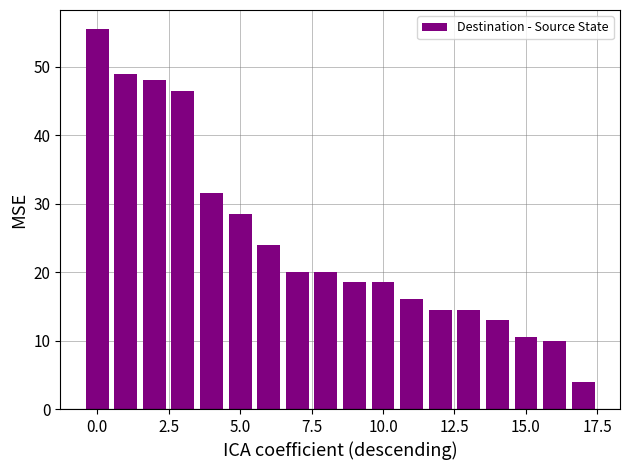

What is the difference between the maximum and second lowest values?

45.5